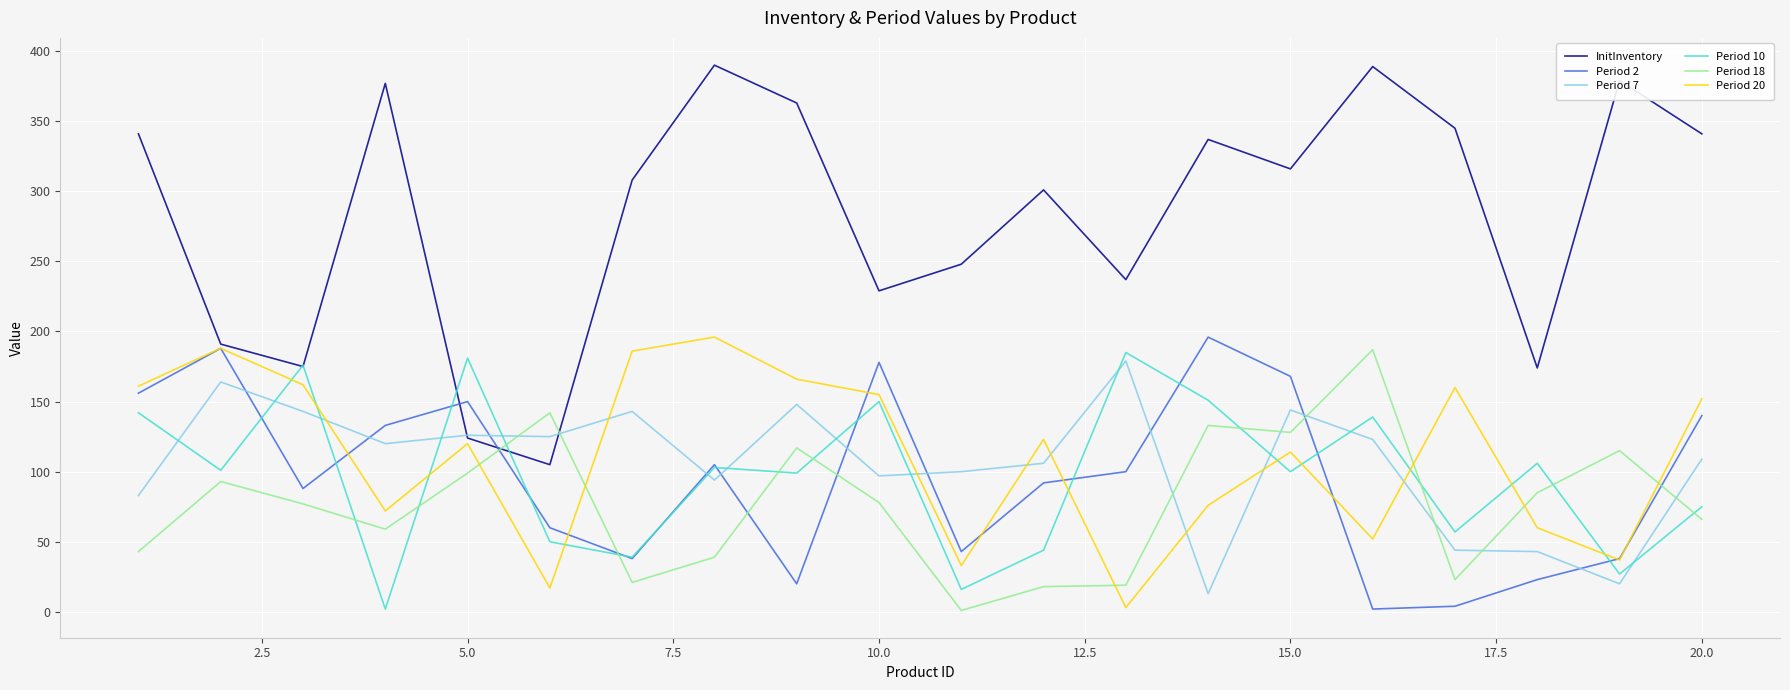

True or false: InitInventory and Period 18 intersect in this chart.

True